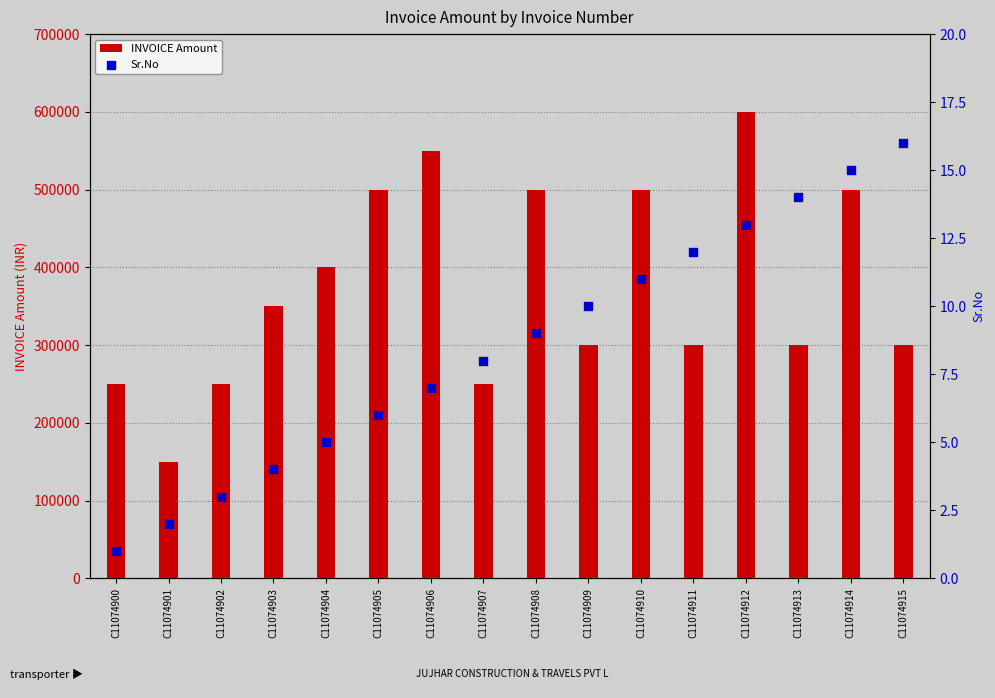

Is the value of INVOICE Amount at C11074914 greater than the value of Sr.No at C11074909?

Yes